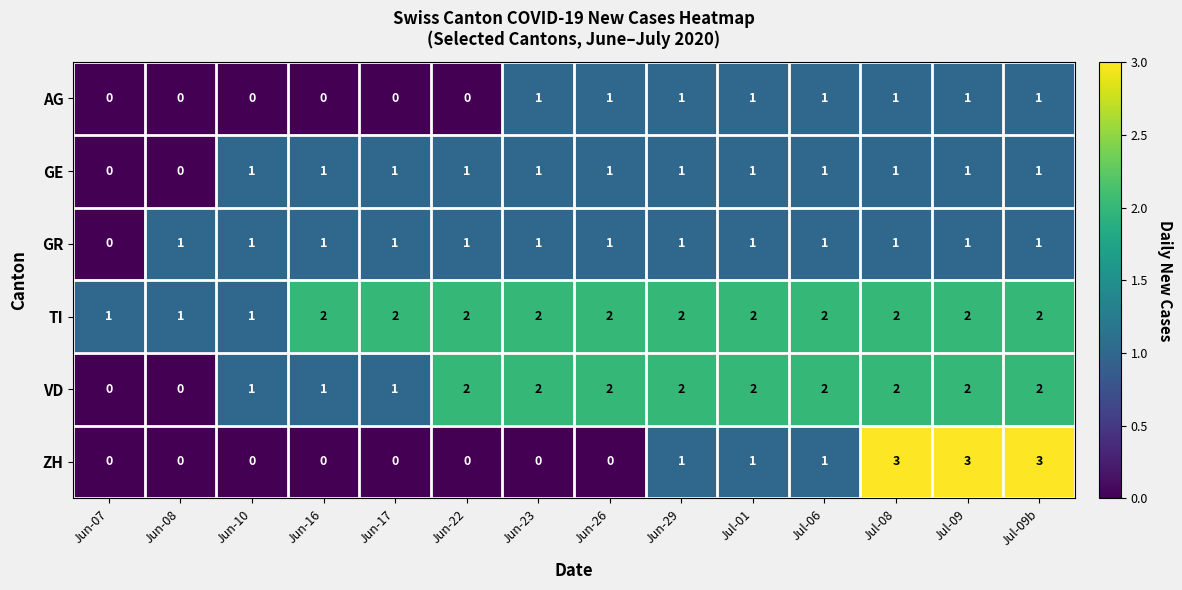

The value of VD at Jun-16 is 2. True or false?

False